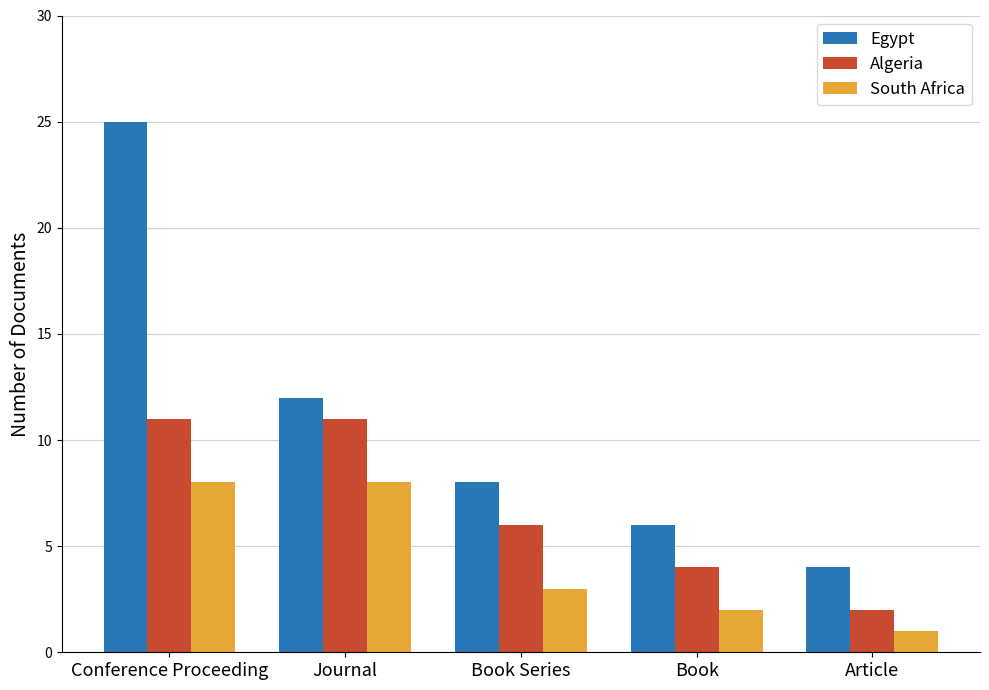

Reading left to right, transcribe all the data shown in this chart.

Egypt: Conference Proceeding=25	Journal=12	Book Series=8	Book=6	Article=4
Algeria: Conference Proceeding=11	Journal=11	Book Series=6	Book=4	Article=2
South Africa: Conference Proceeding=8	Journal=8	Book Series=3	Book=2	Article=1